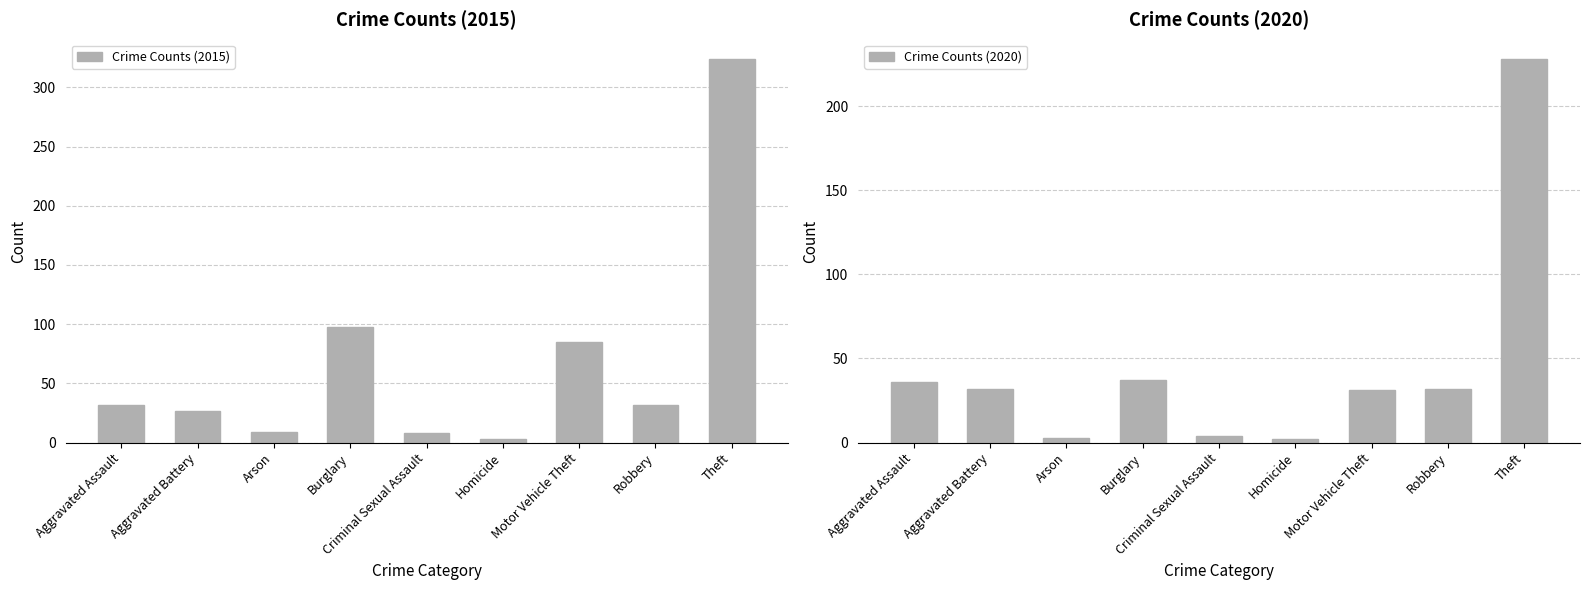

What is the difference between the highest and lowest values at Aggravated Assault?

4